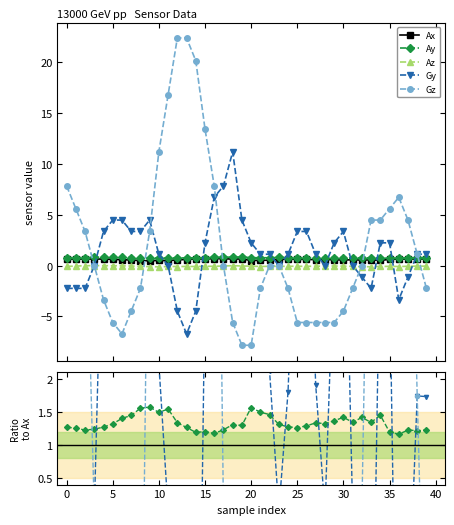

What is the difference between the second highest and minimum values in the Az series?

0.2